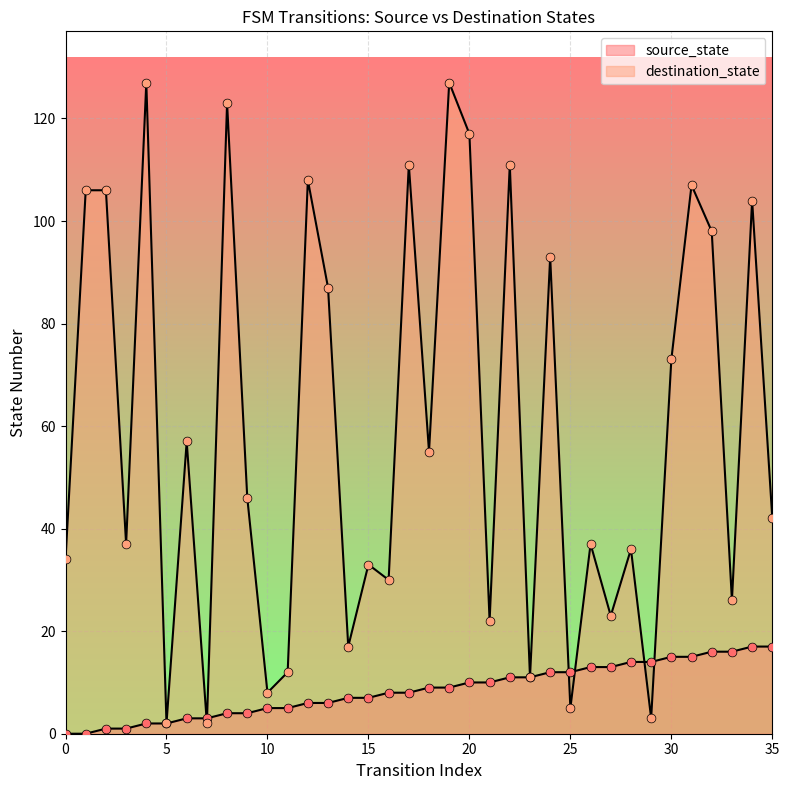

Which series reaches the maximum Y coordinate?

destination_state